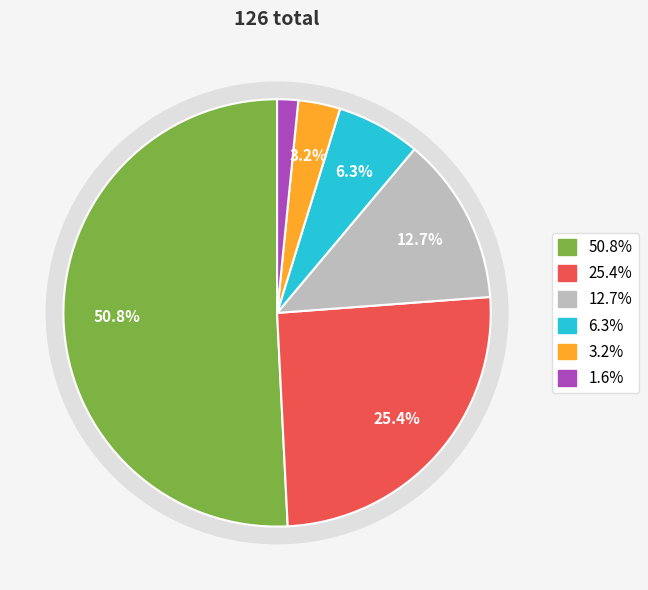

Do 6 and 1 together represent more than half of the pie?

Yes